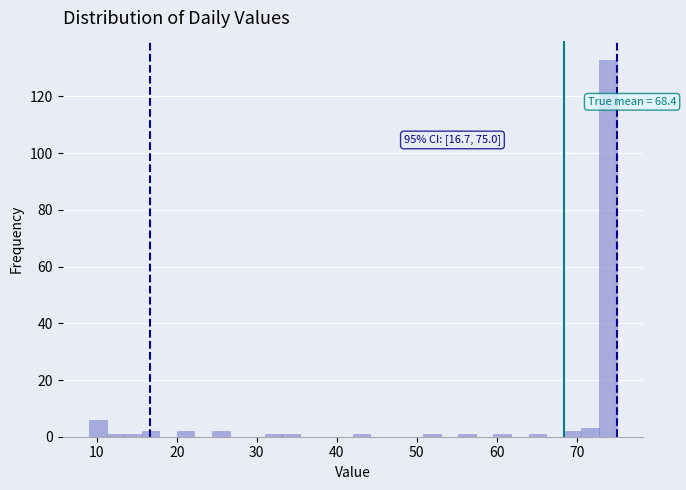

Around what value on the x-axis is the tallest bar? Give the approximate position of its centre, as read against the axis.

74